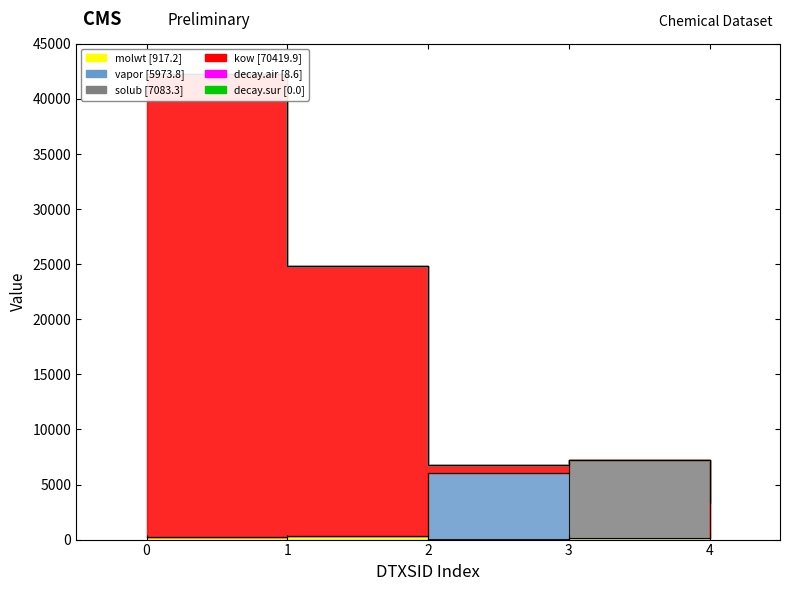

How many data points does each series have?

5